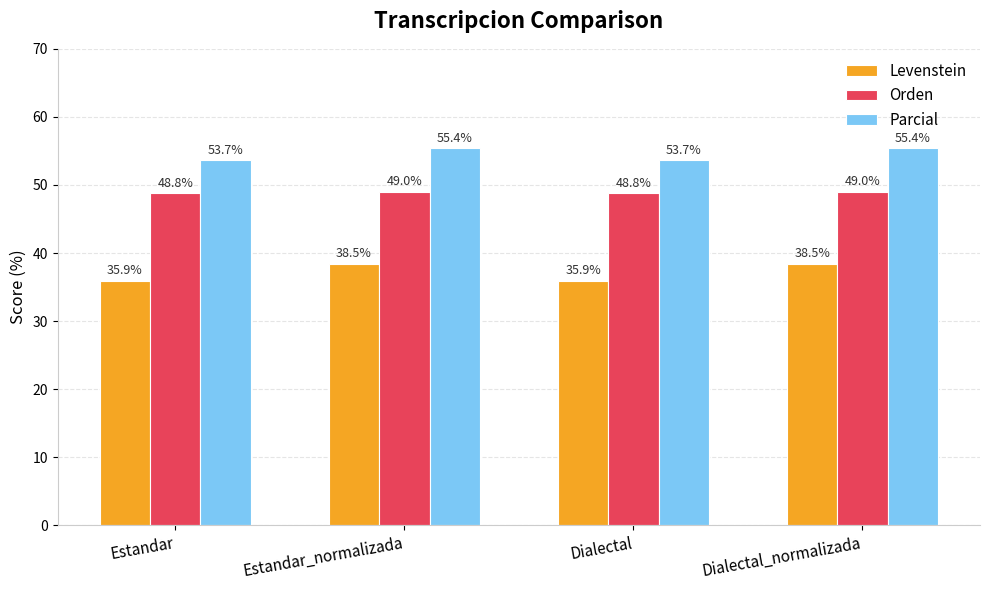

How many bars are there in each group?

3